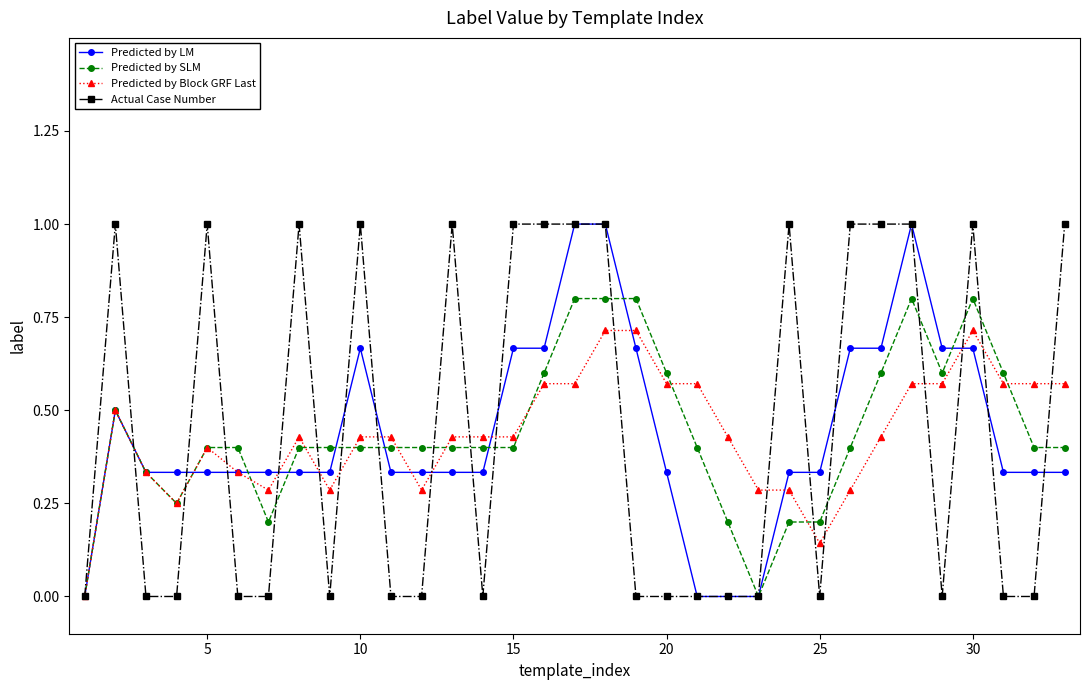

True or false: Actual Case Number has more than 0 points higher than both neighbors.

True